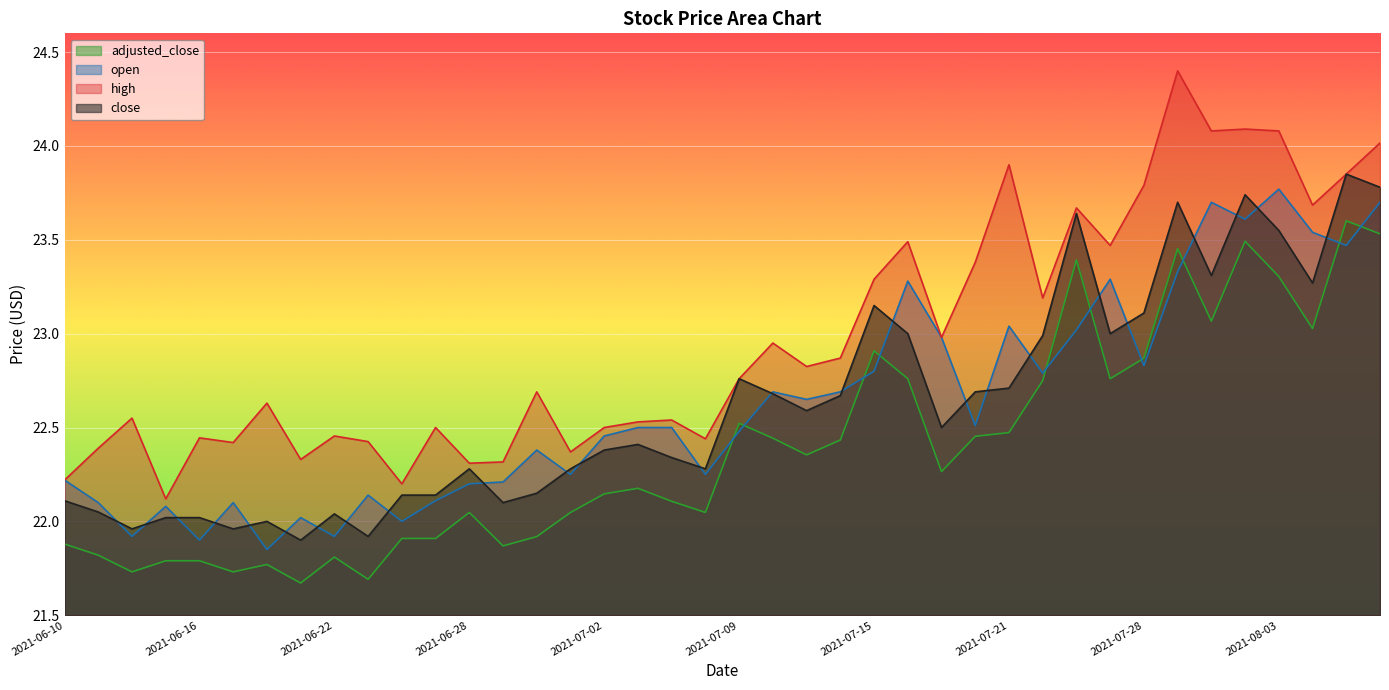

Reading left to right, what are all the values shown in this chart?

close: 22.1	22.1	22.0	22.0	22.0	22.0	22.0	21.9	22.0	21.9	22.1	22.1	22.3	22.1	22.1	22.3	22.4	22.4	22.3	22.3	22.8	22.7	22.6	22.7	23.1	23.0	22.5	22.7	22.7	23.0	23.6	23.0	23.1	23.7	23.3	23.7	23.6	23.3	23.9	23.8
open: 22.2	22.1	21.9	22.1	21.9	22.1	21.9	22.0	21.9	22.1	22.0	22.1	22.2	22.2	22.4	22.2	22.5	22.5	22.5	22.2	22.5	22.7	22.6	22.7	22.8	23.3	23.0	22.5	23.0	22.8	23.0	23.3	22.8	23.3	23.7	23.6	23.8	23.5	23.5	23.7
high: 22.2	22.4	22.6	22.1	22.4	22.4	22.6	22.3	22.5	22.4	22.2	22.5	22.3	22.3	22.7	22.4	22.5	22.5	22.5	22.4	22.8	22.9	22.8	22.9	23.3	23.5	23.0	23.4	23.9	23.2	23.7	23.5	23.8	24.4	24.1	24.1	24.1	23.7	23.9	24.0
adjusted_close: 21.9	21.8	21.7	21.8	21.8	21.7	21.8	21.7	21.8	21.7	21.9	21.9	22.0	21.9	21.9	22.0	22.1	22.2	22.1	22.0	22.5	22.4	22.4	22.4	22.9	22.8	22.3	22.5	22.5	22.8	23.4	22.8	22.9	23.5	23.1	23.5	23.3	23.0	23.6	23.5